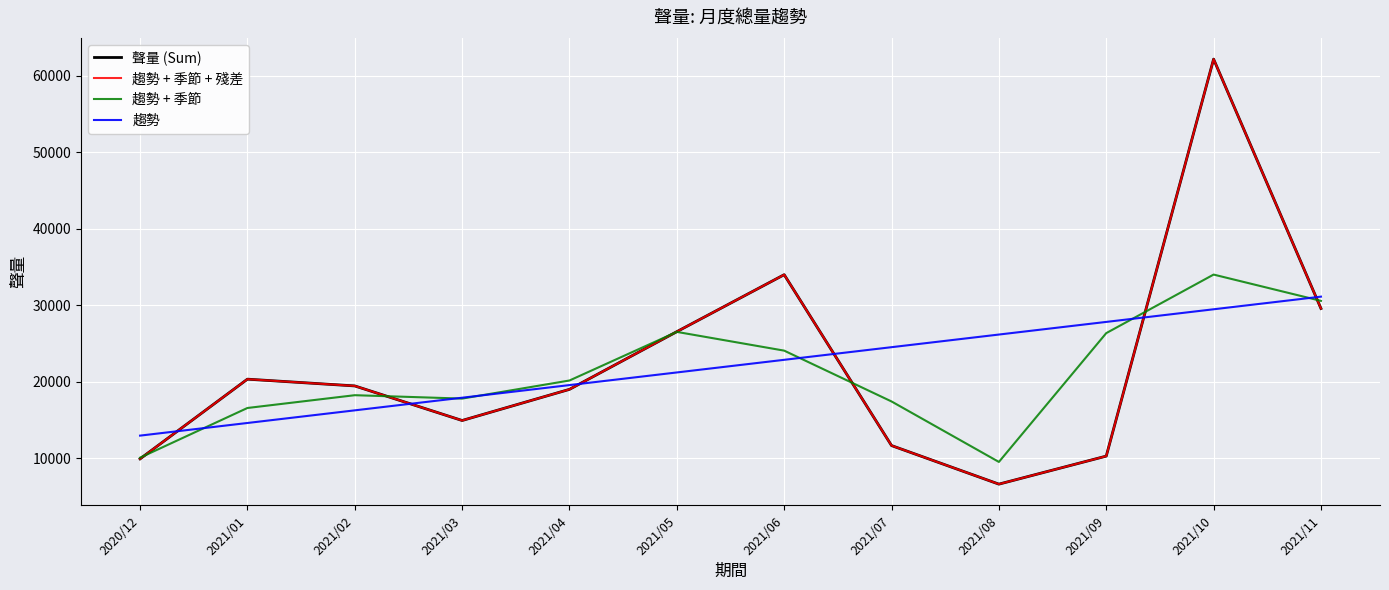

What is the smallest value displayed?

6646.0